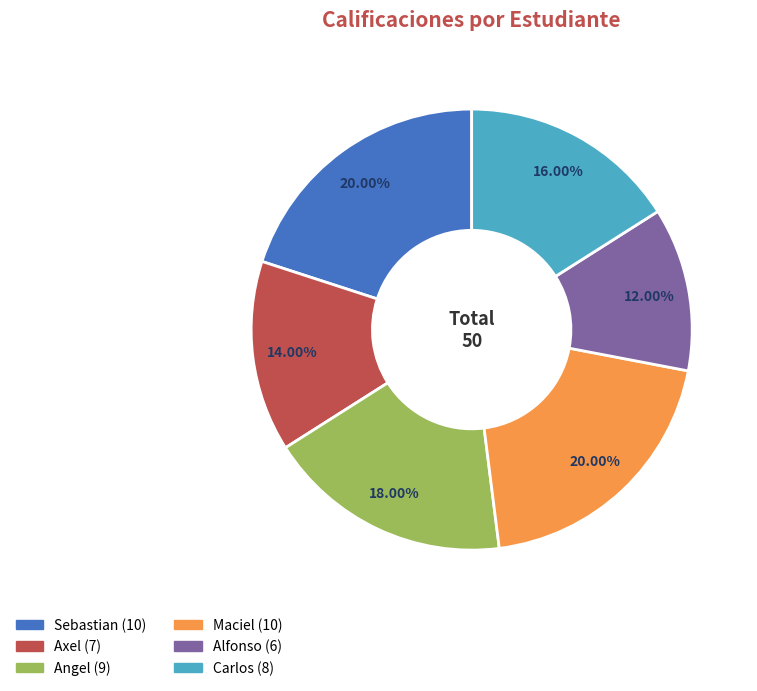

What is the smallest slice in the pie chart?

Alfonso